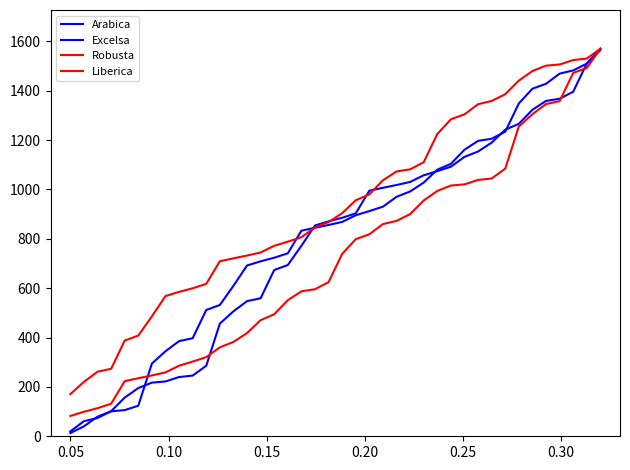

How many lines are shown in the chart?

4